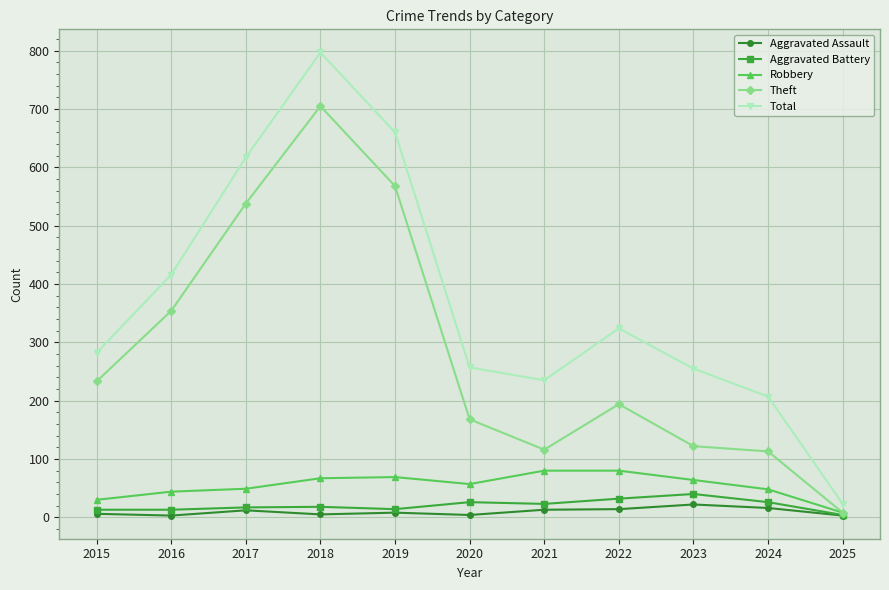

True or false: Total and Aggravated Battery intersect in this chart.

False